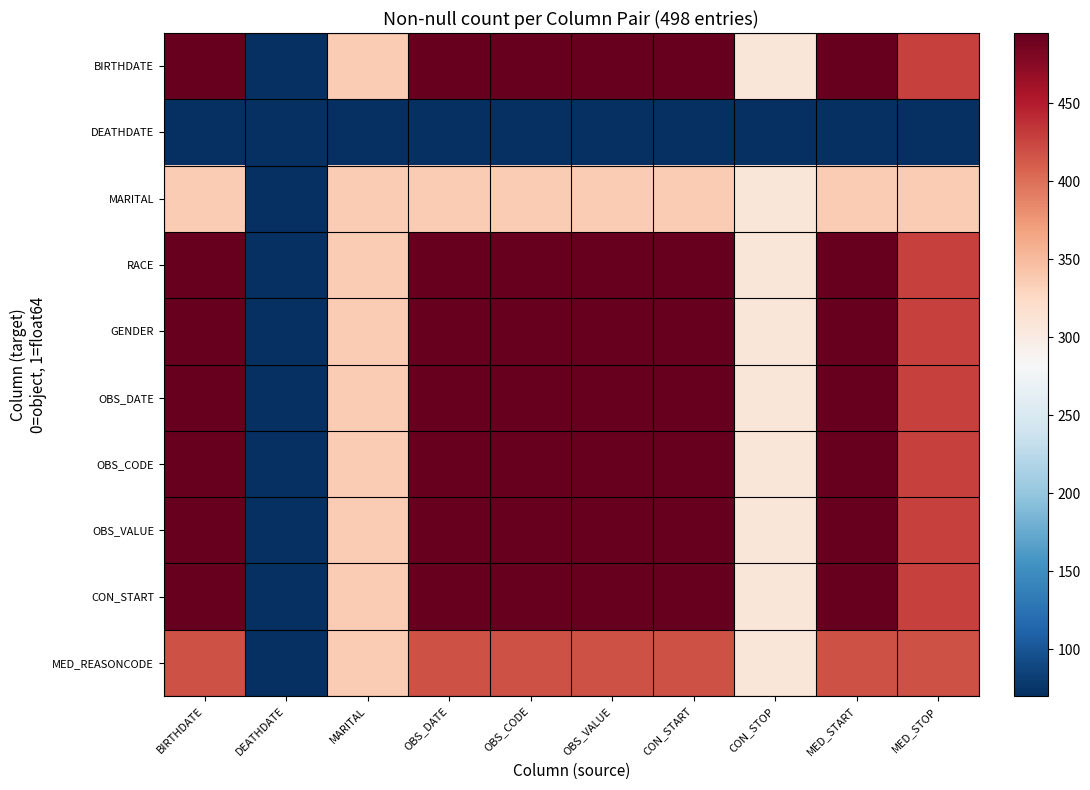

Reading right to left, transcribe all the data shown in this chart.

BIRTHDATE: MED_STOP=428	MED_START=495	CON_STOP=309	CON_START=495	OBS_VALUE=495	OBS_CODE=495	OBS_DATE=495	MARITAL=337	DEATHDATE=70	BIRTHDATE=495
DEATHDATE: MED_STOP=70	MED_START=70	CON_STOP=70	CON_START=70	OBS_VALUE=70	OBS_CODE=70	OBS_DATE=70	MARITAL=70	DEATHDATE=70	BIRTHDATE=70
MARITAL: MED_STOP=337	MED_START=337	CON_STOP=309	CON_START=337	OBS_VALUE=337	OBS_CODE=337	OBS_DATE=337	MARITAL=337	DEATHDATE=70	BIRTHDATE=337
RACE: MED_STOP=428	MED_START=495	CON_STOP=309	CON_START=495	OBS_VALUE=495	OBS_CODE=495	OBS_DATE=495	MARITAL=337	DEATHDATE=70	BIRTHDATE=495
GENDER: MED_STOP=428	MED_START=495	CON_STOP=309	CON_START=495	OBS_VALUE=495	OBS_CODE=495	OBS_DATE=495	MARITAL=337	DEATHDATE=70	BIRTHDATE=495
OBS_DATE: MED_STOP=428	MED_START=495	CON_STOP=309	CON_START=495	OBS_VALUE=495	OBS_CODE=495	OBS_DATE=495	MARITAL=337	DEATHDATE=70	BIRTHDATE=495
OBS_CODE: MED_STOP=428	MED_START=495	CON_STOP=309	CON_START=495	OBS_VALUE=495	OBS_CODE=495	OBS_DATE=495	MARITAL=337	DEATHDATE=70	BIRTHDATE=495
OBS_VALUE: MED_STOP=428	MED_START=495	CON_STOP=309	CON_START=495	OBS_VALUE=495	OBS_CODE=495	OBS_DATE=495	MARITAL=337	DEATHDATE=70	BIRTHDATE=495
CON_START: MED_STOP=428	MED_START=495	CON_STOP=309	CON_START=495	OBS_VALUE=495	OBS_CODE=495	OBS_DATE=495	MARITAL=337	DEATHDATE=70	BIRTHDATE=495
MED_REASONCODE: MED_STOP=418	MED_START=418	CON_STOP=309	CON_START=418	OBS_VALUE=418	OBS_CODE=418	OBS_DATE=418	MARITAL=337	DEATHDATE=70	BIRTHDATE=418